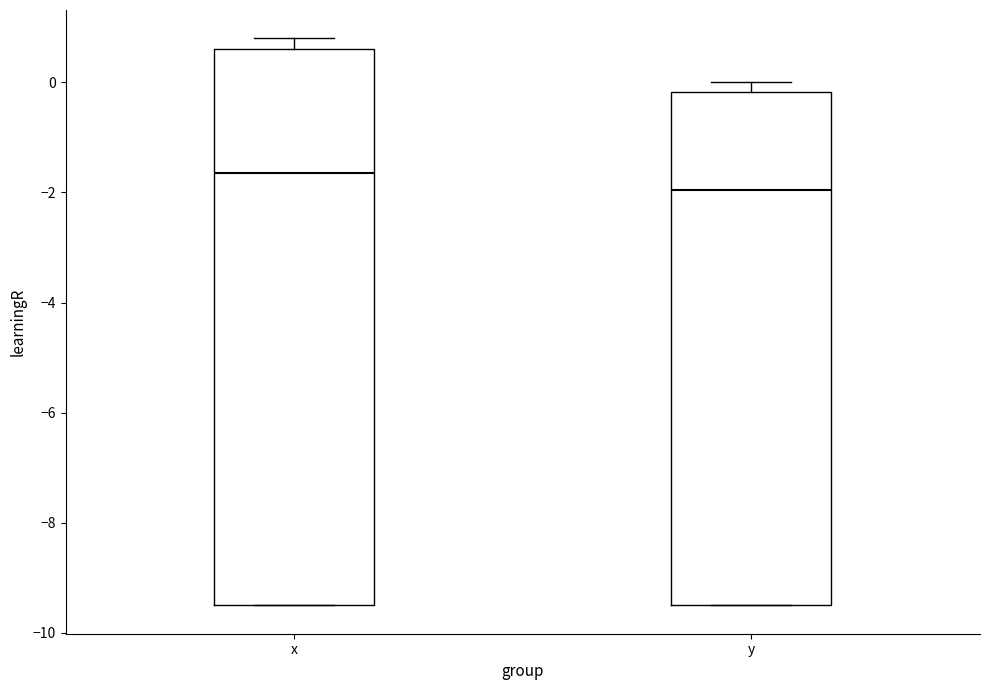

Reading left to right, transcribe this box plot: for each box, give where its median line is, the range the box spans, and where its two whiskers end, as read against the y-axis. The values are not printed on the chart, so give them approximately, as read against the axis.

x: median -1.6, box -9.4 to 0.6, whiskers -9.4 to 0.8
y: median -2.0, box -9.4 to -0.2, whiskers -9.4 to 0.0